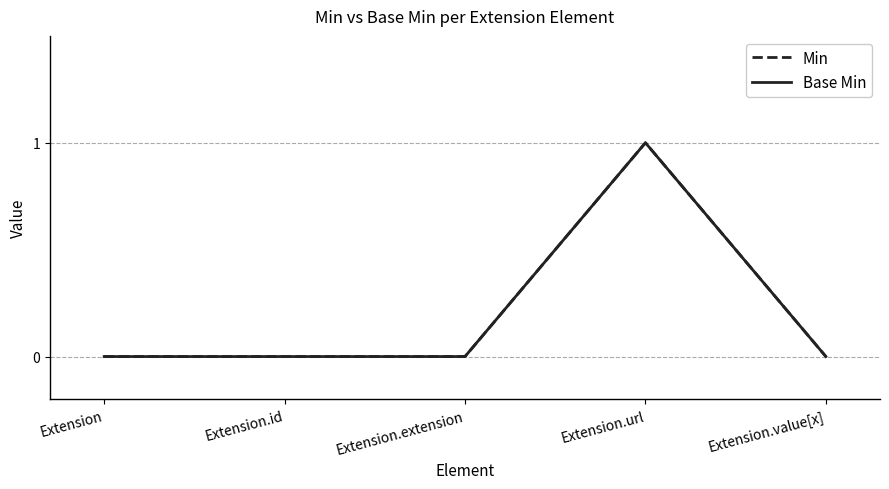

Is this an area chart (filled region under the line)?

No